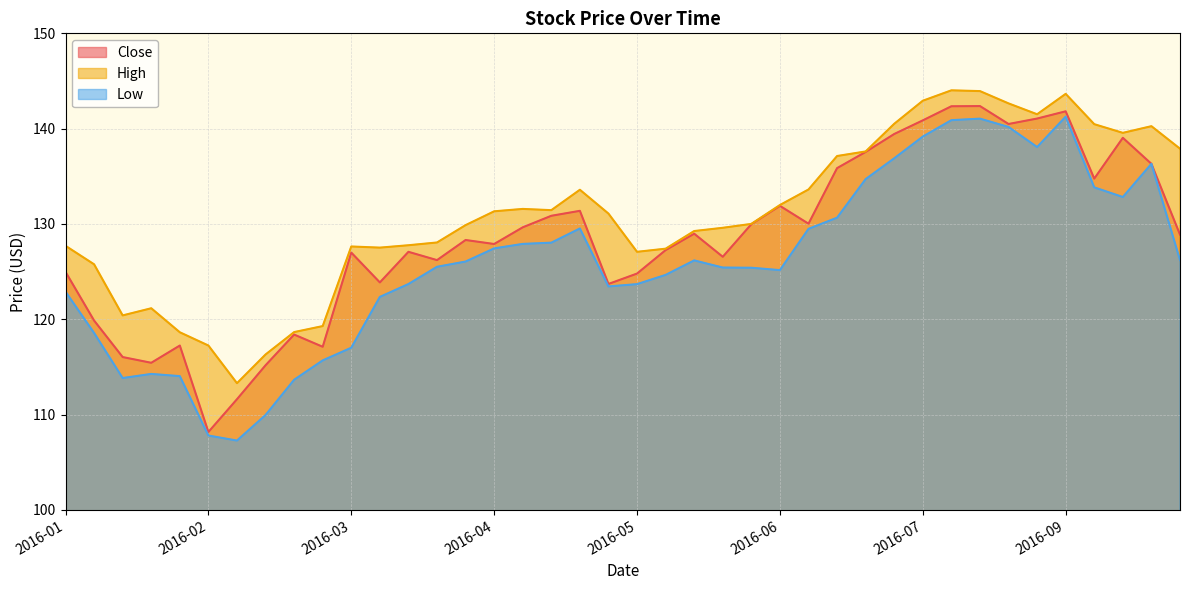

What is the label of the 32nd point from the right?

2016-02-26